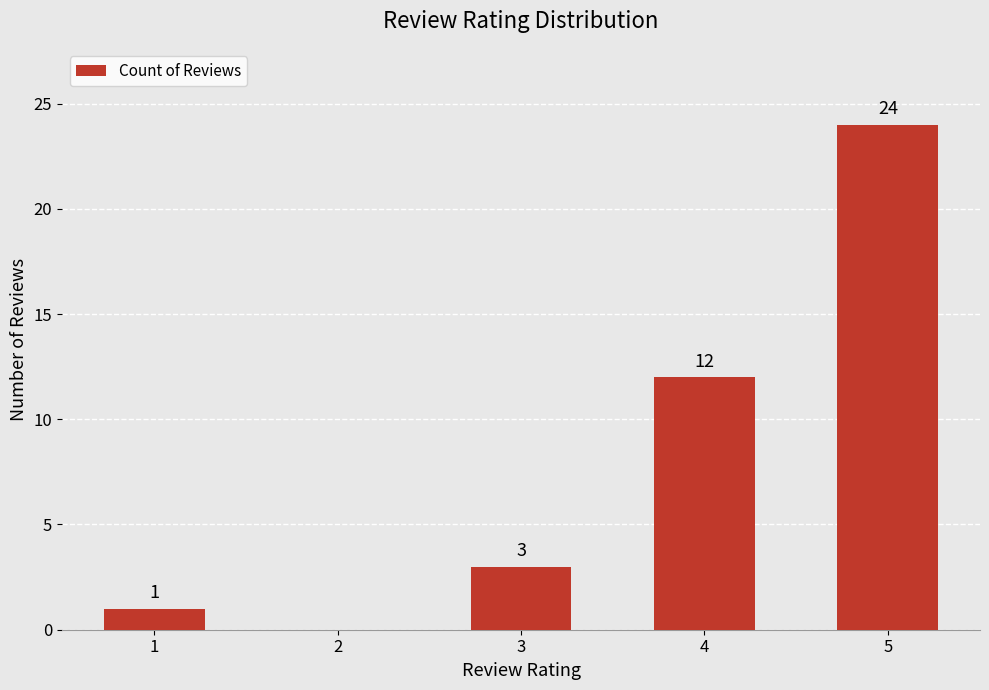

Reading left to right, what are all the values shown in this chart?

1	0	3	12	24